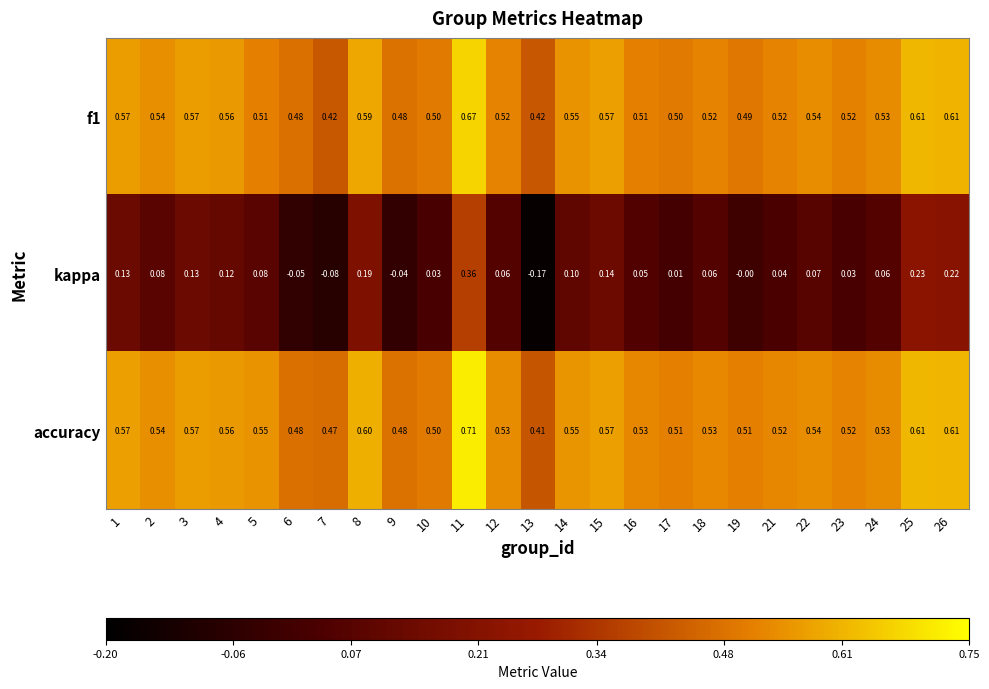

Which series has the largest total across all categories?

accuracy